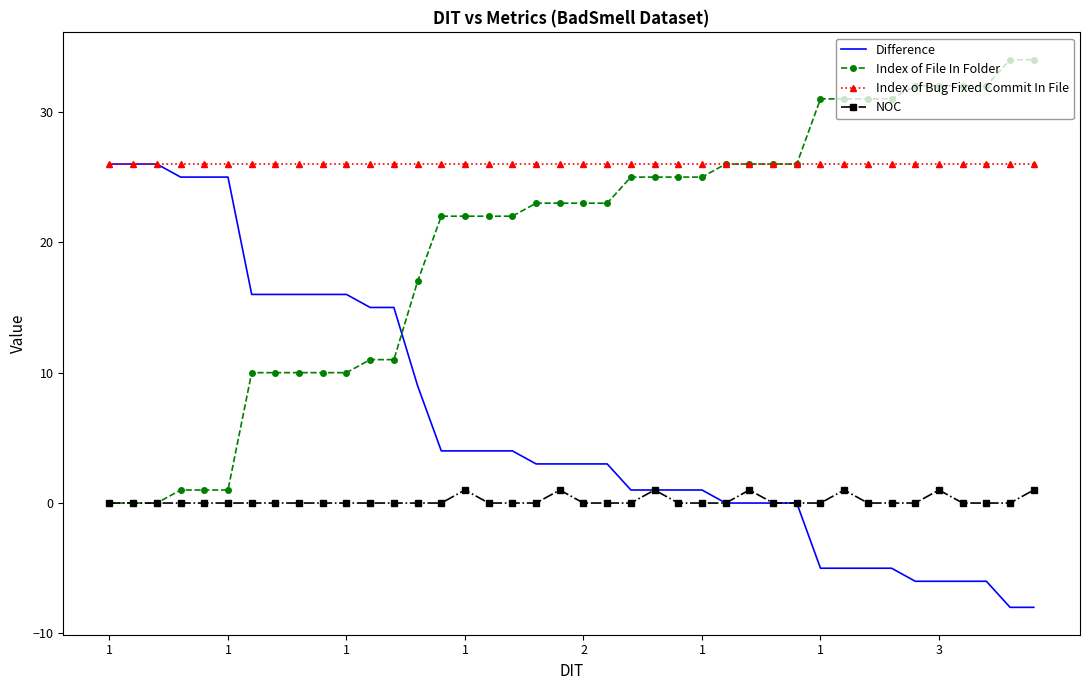

What is the minimum value shown in the chart?

-8